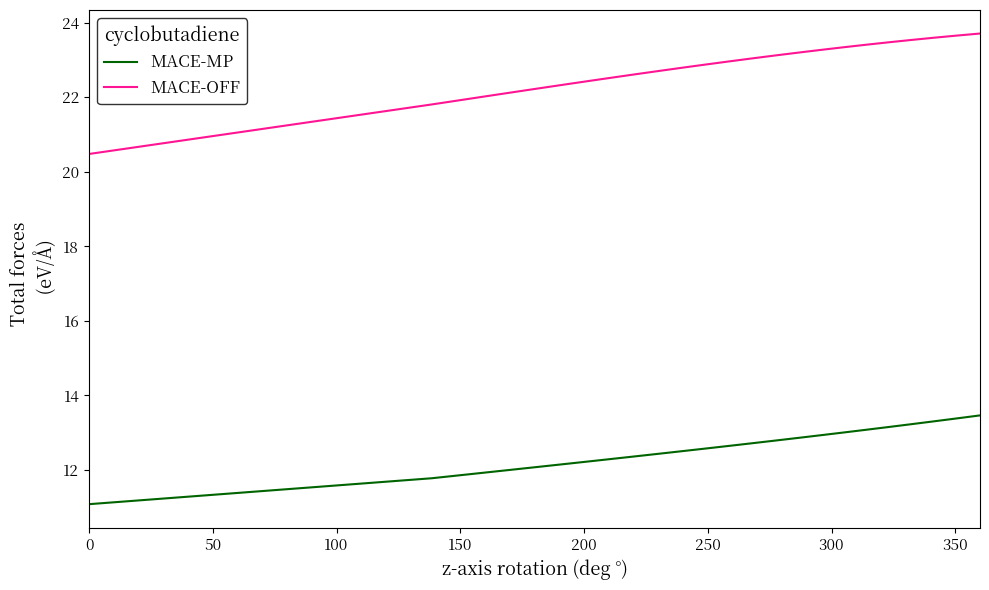

Which series has the largest total across all categories?

MACE-OFF